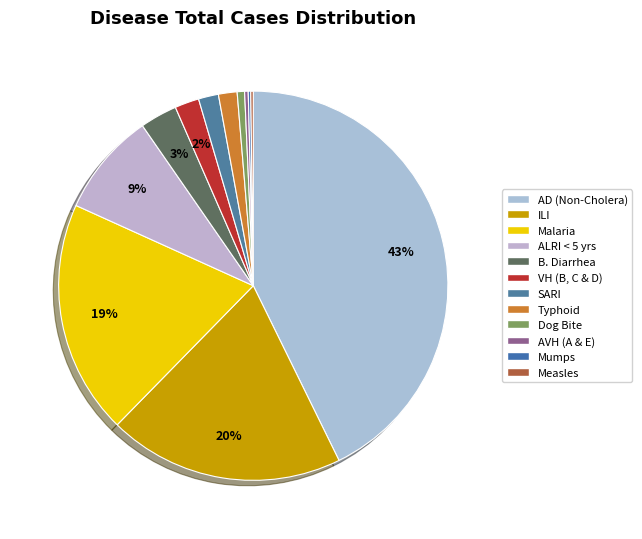

How many segments does this pie chart have?

12